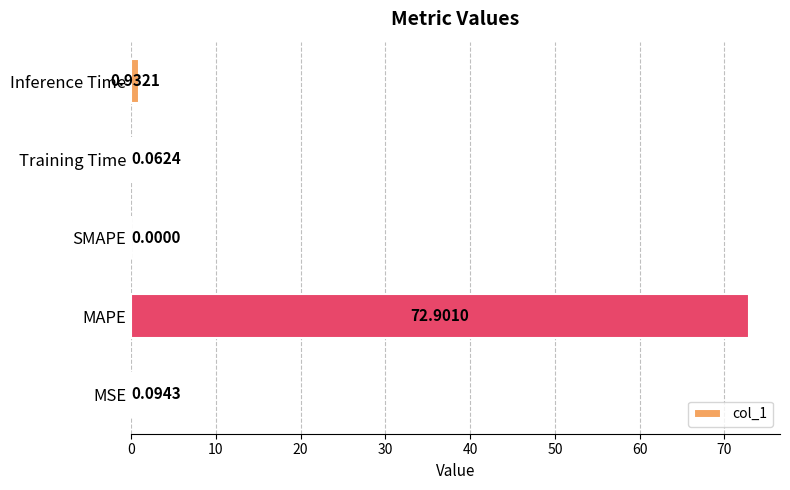

Between MAPE and Inference Time, which is larger?

MAPE